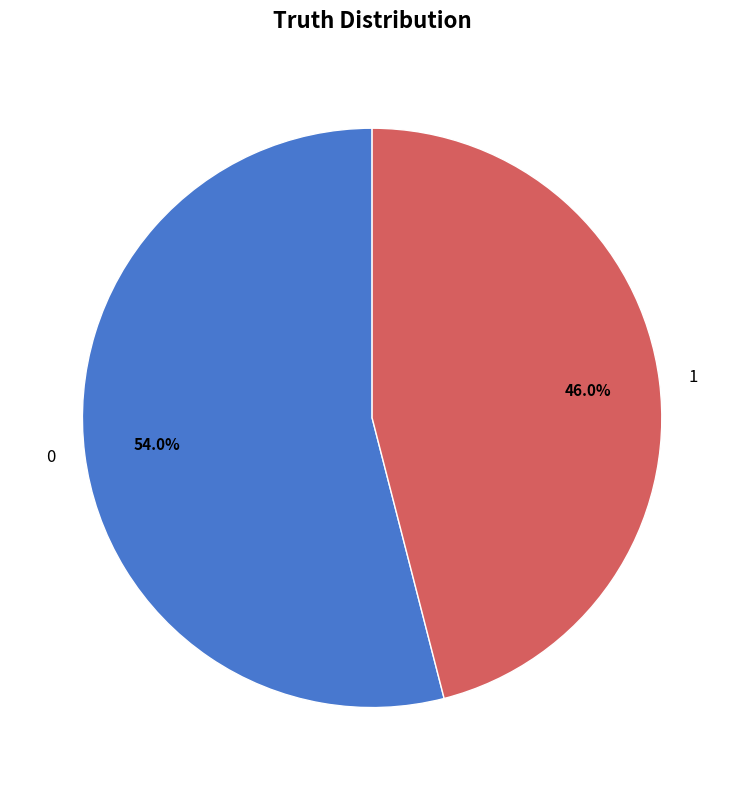

How many slices are in this pie chart?

2